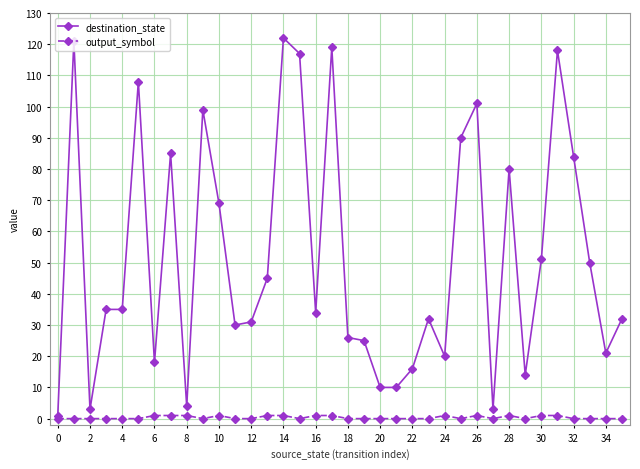

Does the chart display data point markers on the line(s)?

Yes